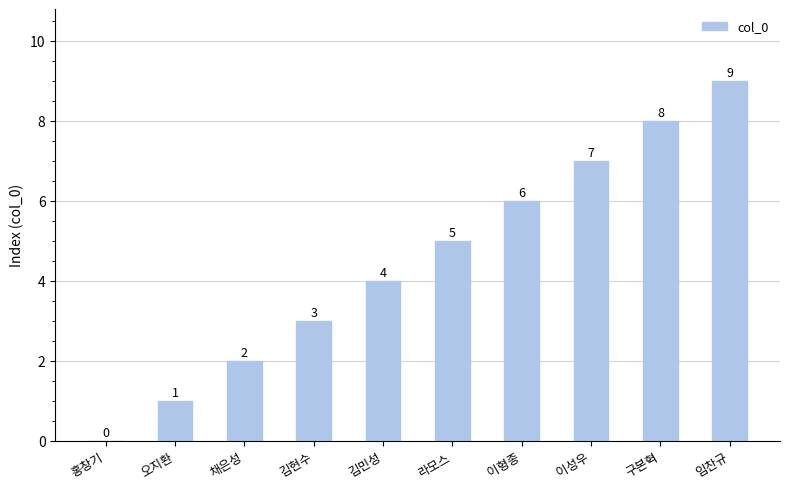

What is the sum of the values at 김현수 and 채은성?

5